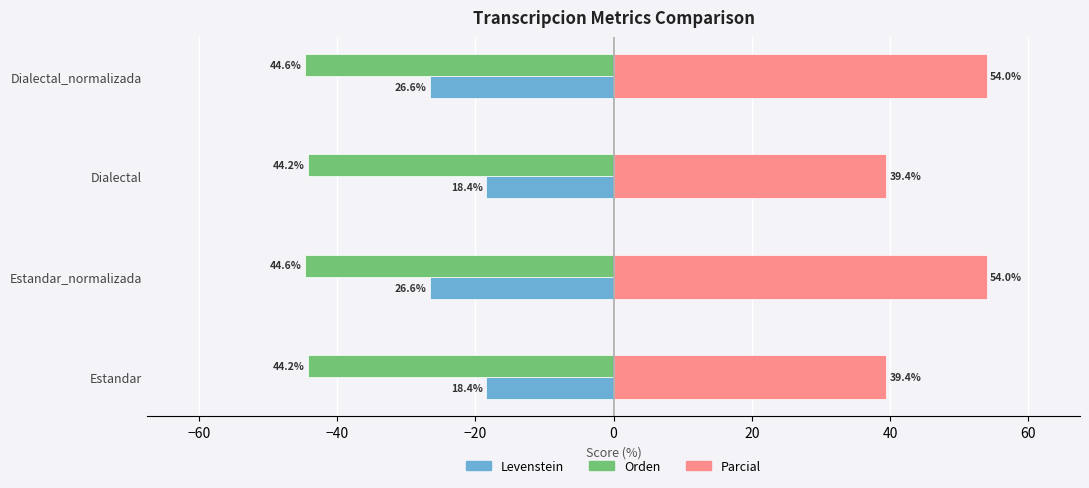

Which series has the largest total across all categories?

Parcial